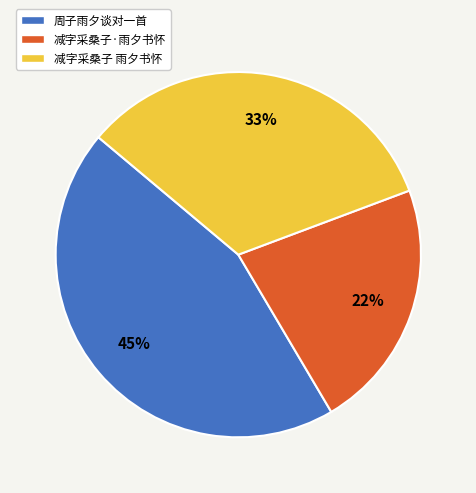

Is there a majority slice in this chart?

No